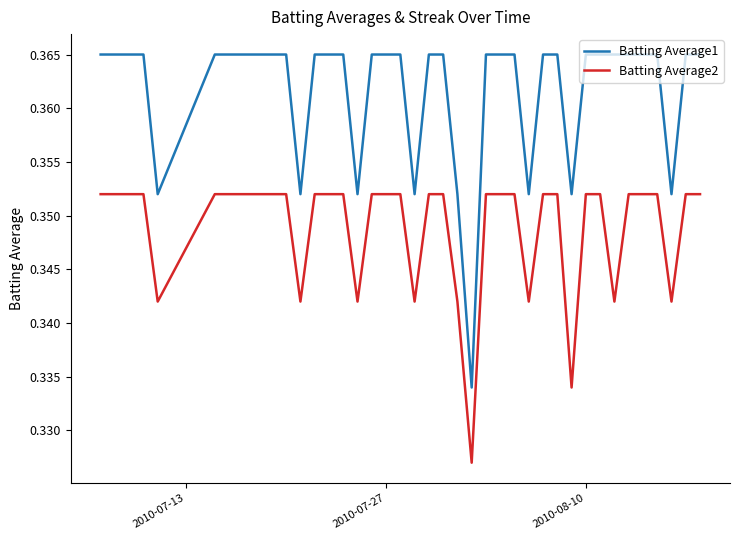

Which series has the widest spread of values?

Batting Average1